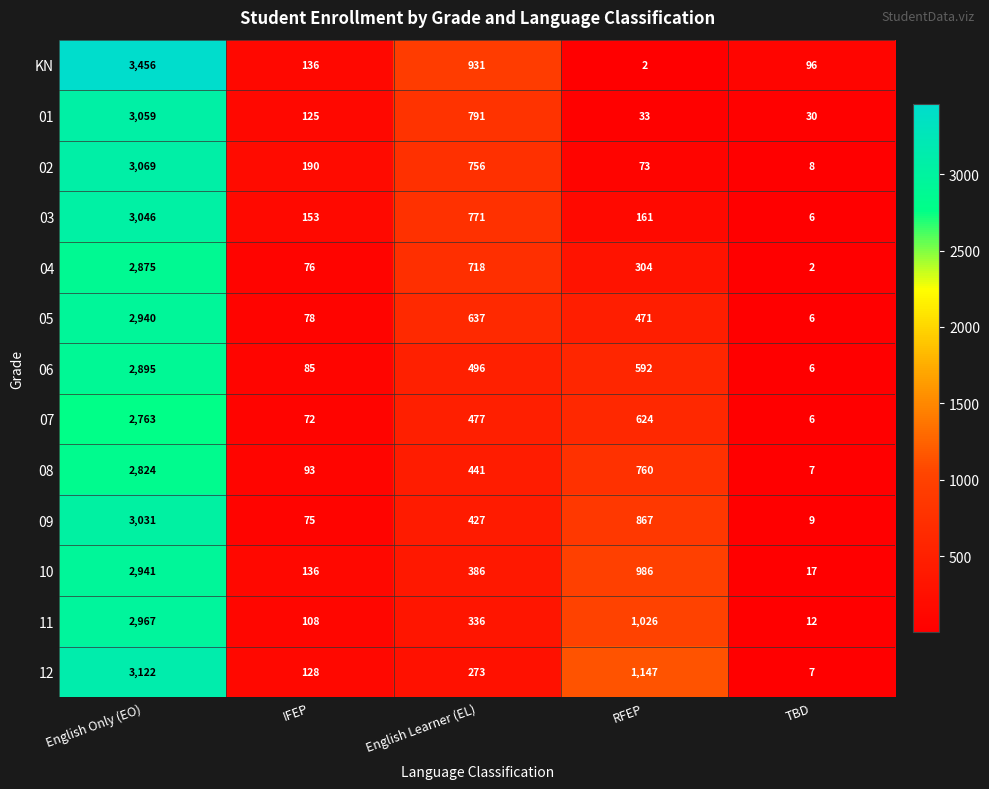

Between English Learner (EL) and RFEP, which series saw the biggest shift?

KN